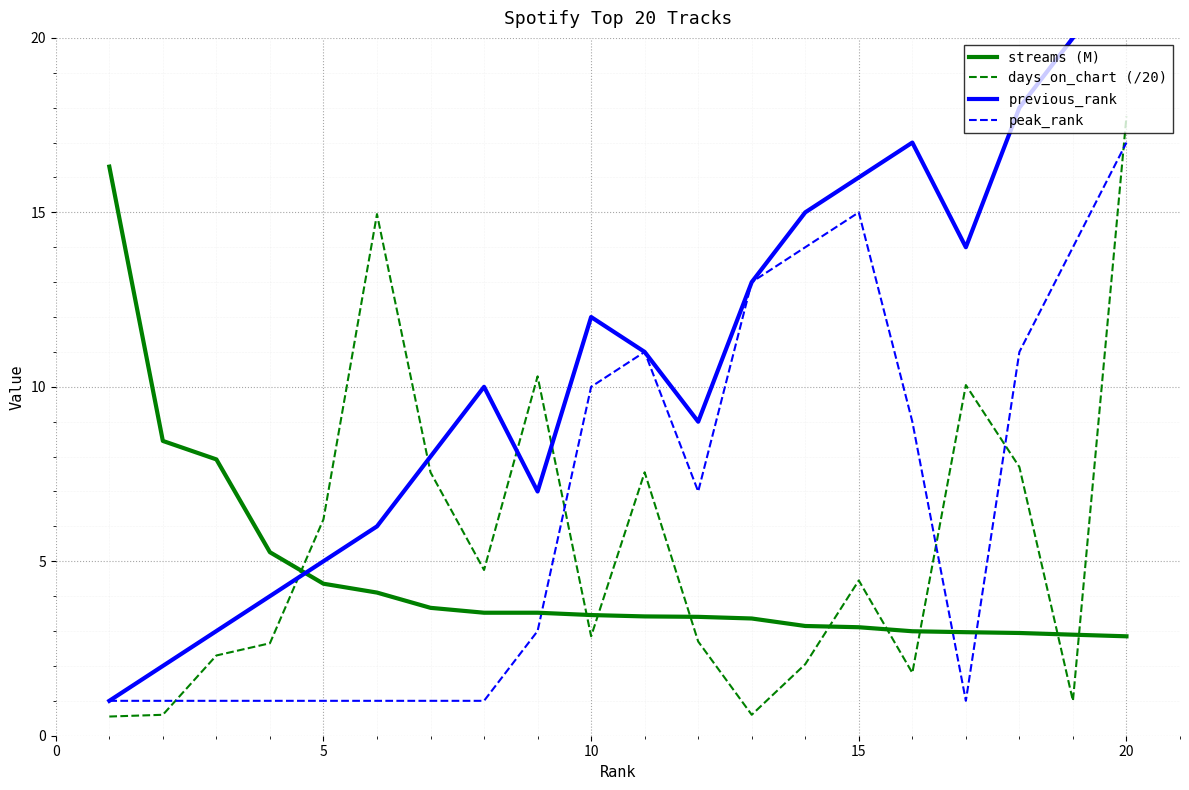

After their last crossing, which series has the higher values: peak_rank or days_on_chart (/20)?

days_on_chart (/20)